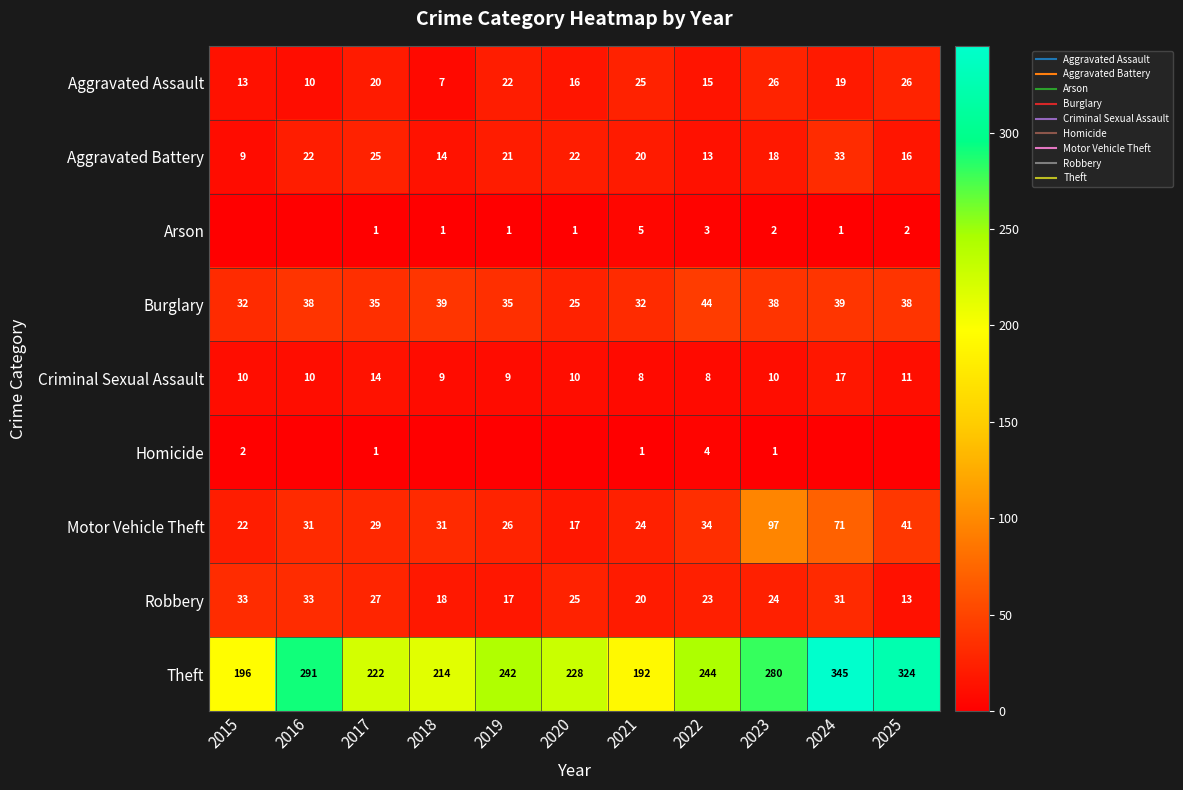

At which label does Burglary reach its peak?

2022